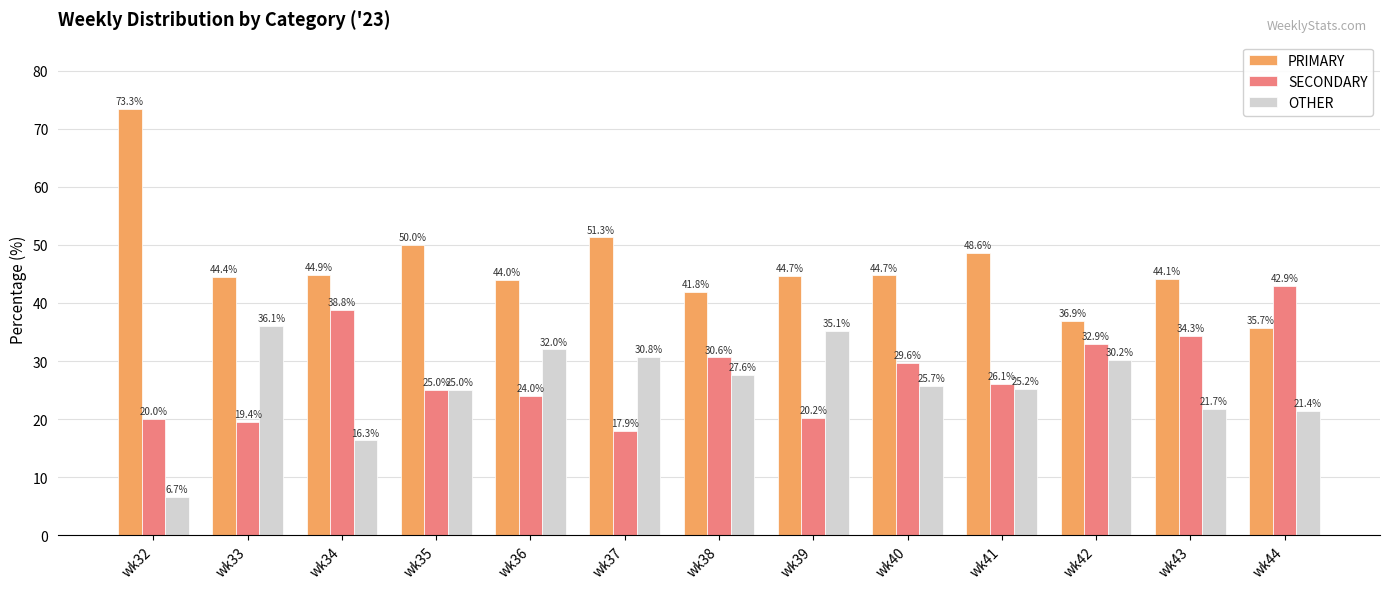

Reading right to left, list all the values displayed in this chart.

PRIMARY: 35.7	44.1	36.9	48.6	44.7	44.7	41.8	51.3	44.0	50.0	44.9	44.4	73.3
SECONDARY: 42.9	34.3	32.9	26.1	29.6	20.2	30.6	17.9	24.0	25.0	38.8	19.4	20.0
OTHER: 21.4	21.7	30.2	25.2	25.7	35.1	27.6	30.8	32.0	25.0	16.3	36.1	6.7